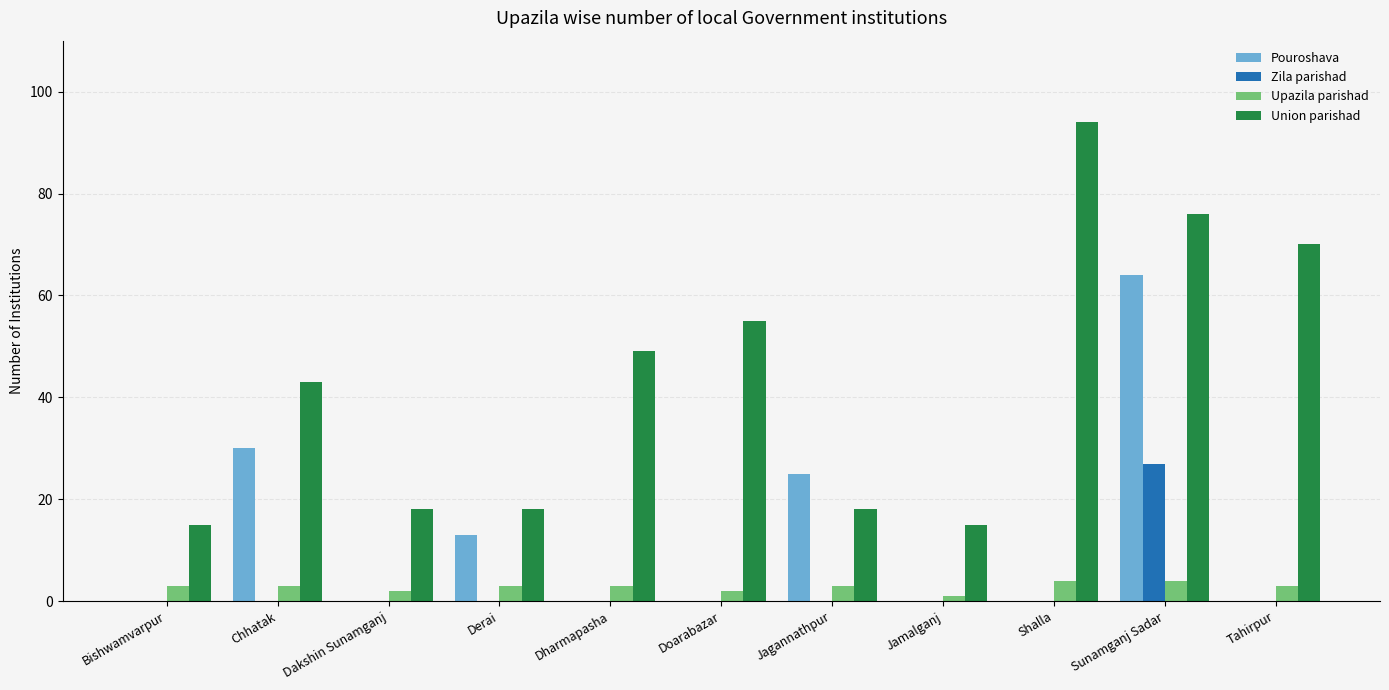

Is it true that Zila parishad equals 0 at Dakshin Sunamganj?

True